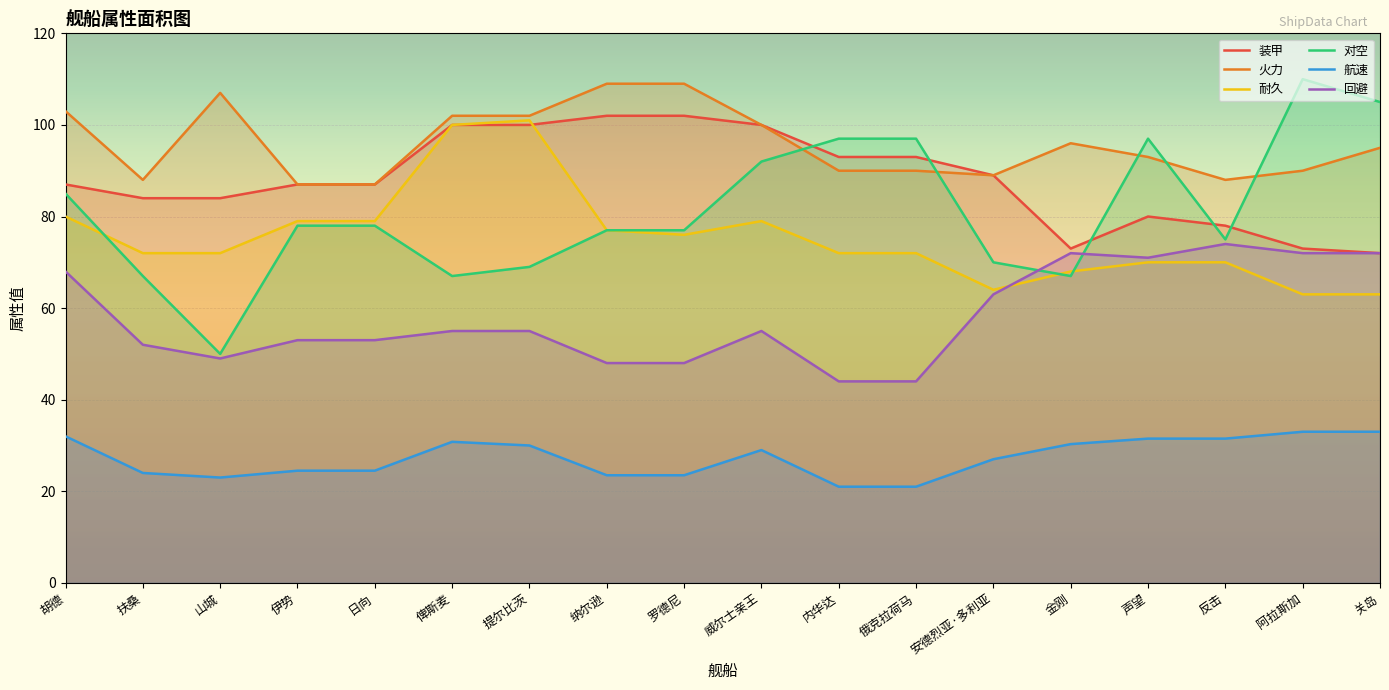

Reading left to right, what are all the values shown in this chart?

装甲: 胡德=87.0	扶桑=84.0	山城=84.0	伊势=87.0	日向=87.0	俾斯麦=100.0	提尔比茨=100.0	纳尔逊=102.0	罗德尼=102.0	威尔士亲王=100.0	内华达=93.0	俄克拉荷马=93.0	安德烈亚·多利亚=89.0	金刚=73.0	声望=80.0	反击=78.0	阿拉斯加=73.0	关岛=72.0
火力: 胡德=103.0	扶桑=88.0	山城=107.0	伊势=87.0	日向=87.0	俾斯麦=102.0	提尔比茨=102.0	纳尔逊=109.0	罗德尼=109.0	威尔士亲王=100.0	内华达=90.0	俄克拉荷马=90.0	安德烈亚·多利亚=89.0	金刚=96.0	声望=93.0	反击=88.0	阿拉斯加=90.0	关岛=95.0
耐久: 胡德=80.0	扶桑=72.0	山城=72.0	伊势=79.0	日向=79.0	俾斯麦=100.0	提尔比茨=101.0	纳尔逊=77.0	罗德尼=76.0	威尔士亲王=79.0	内华达=72.0	俄克拉荷马=72.0	安德烈亚·多利亚=64.0	金刚=68.0	声望=70.0	反击=70.0	阿拉斯加=63.0	关岛=63.0
对空: 胡德=85.0	扶桑=67.0	山城=50.0	伊势=78.0	日向=78.0	俾斯麦=67.0	提尔比茨=69.0	纳尔逊=77.0	罗德尼=77.0	威尔士亲王=92.0	内华达=97.0	俄克拉荷马=97.0	安德烈亚·多利亚=70.0	金刚=67.0	声望=97.0	反击=75.0	阿拉斯加=110.0	关岛=105.0
航速: 胡德=32.0	扶桑=24.0	山城=23.0	伊势=24.5	日向=24.5	俾斯麦=30.8	提尔比茨=30.0	纳尔逊=23.5	罗德尼=23.5	威尔士亲王=29.0	内华达=21.0	俄克拉荷马=21.0	安德烈亚·多利亚=27.0	金刚=30.3	声望=31.5	反击=31.5	阿拉斯加=33.0	关岛=33.0
回避: 胡德=68.0	扶桑=52.0	山城=49.0	伊势=53.0	日向=53.0	俾斯麦=55.0	提尔比茨=55.0	纳尔逊=48.0	罗德尼=48.0	威尔士亲王=55.0	内华达=44.0	俄克拉荷马=44.0	安德烈亚·多利亚=63.0	金刚=72.0	声望=71.0	反击=74.0	阿拉斯加=72.0	关岛=72.0